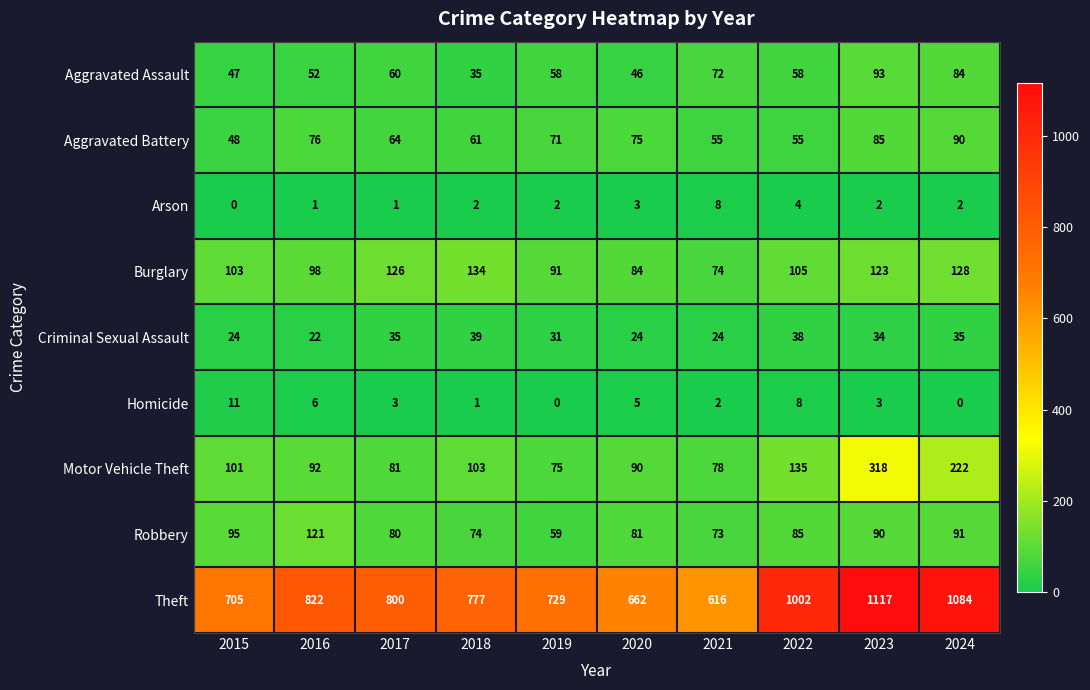

What is the spread (max minus min) of values at 2023?

1115